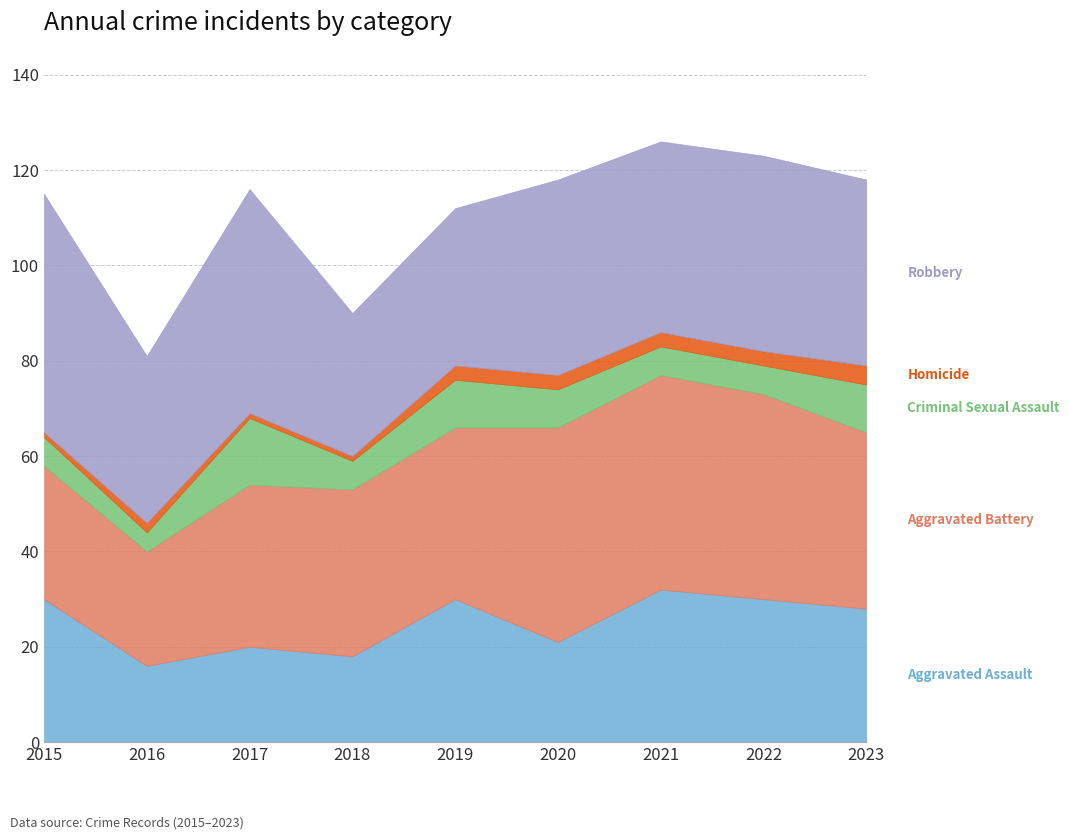

What is the sum of the Aggravated Assault values at 2015 and 2018?

48